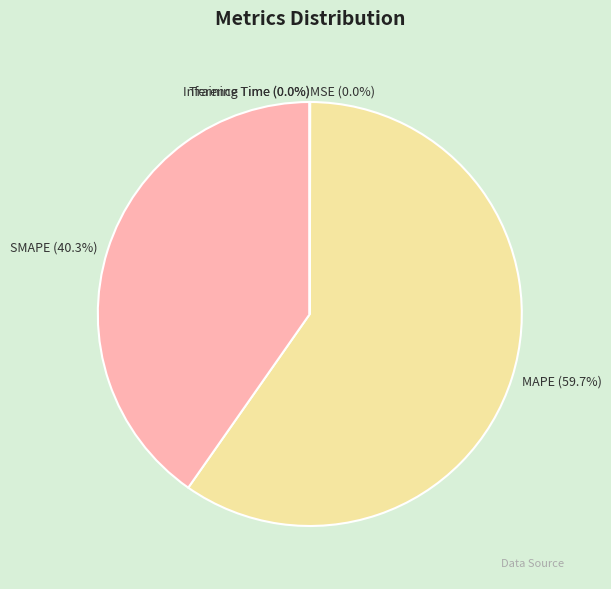

Approximately how many times larger is the value at MAPE compared to SMAPE?

1.5